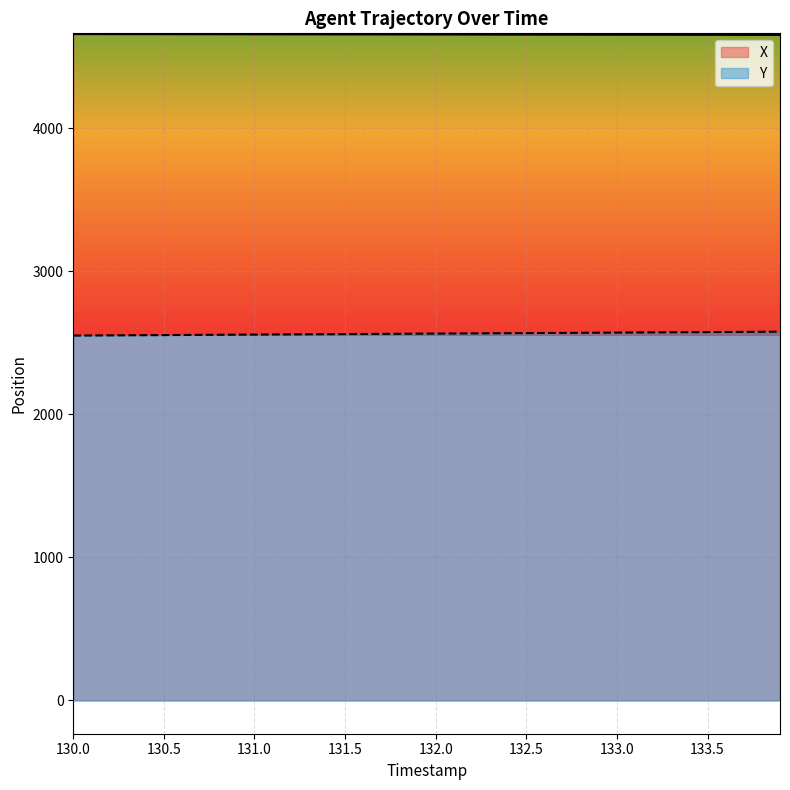

Reading right to left, what are all the values shown in this chart?

X: 4651.1	4651.2	4651.4	4651.6	4651.7	4651.9	4652.1	4652.2	4652.4	4652.6	4652.7	4652.9	4653.0	4653.2	4653.4	4653.5	4653.7	4653.9	4654.0	4654.2	4654.3	4654.5	4654.7	4654.8	4655.0	4655.1	4655.3	4655.4	4655.6	4655.8	4655.9	4656.1	4656.2	4656.4	4656.6	4656.7	4656.9	4657.0	4657.2	4657.3
Y: 2577.0	2576.2	2575.5	2574.8	2574.1	2573.4	2572.7	2572.0	2571.3	2570.6	2569.9	2569.2	2568.5	2567.8	2567.1	2566.4	2565.8	2565.1	2564.4	2563.7	2563.0	2562.3	2561.6	2560.9	2560.2	2559.5	2558.8	2558.1	2557.4	2556.7	2556.0	2555.3	2554.6	2553.9	2553.2	2552.6	2551.9	2551.2	2550.5	2549.8